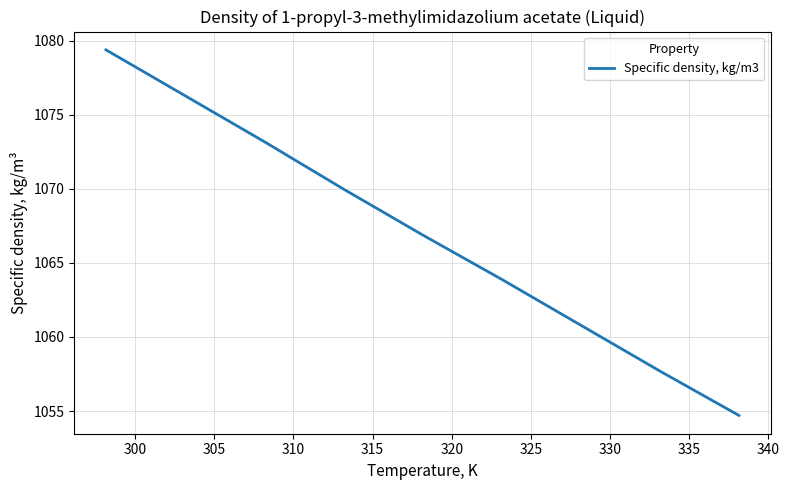

What is the maximum value shown in the chart?

1079.4